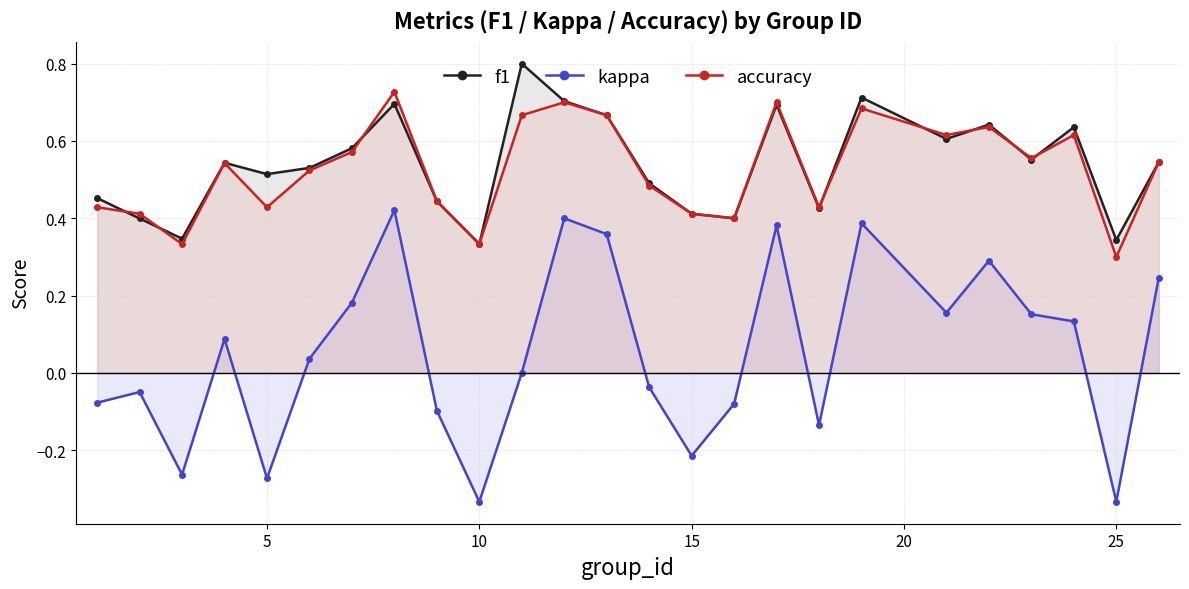

True or false: accuracy has a value of 0.1 at 15.

False